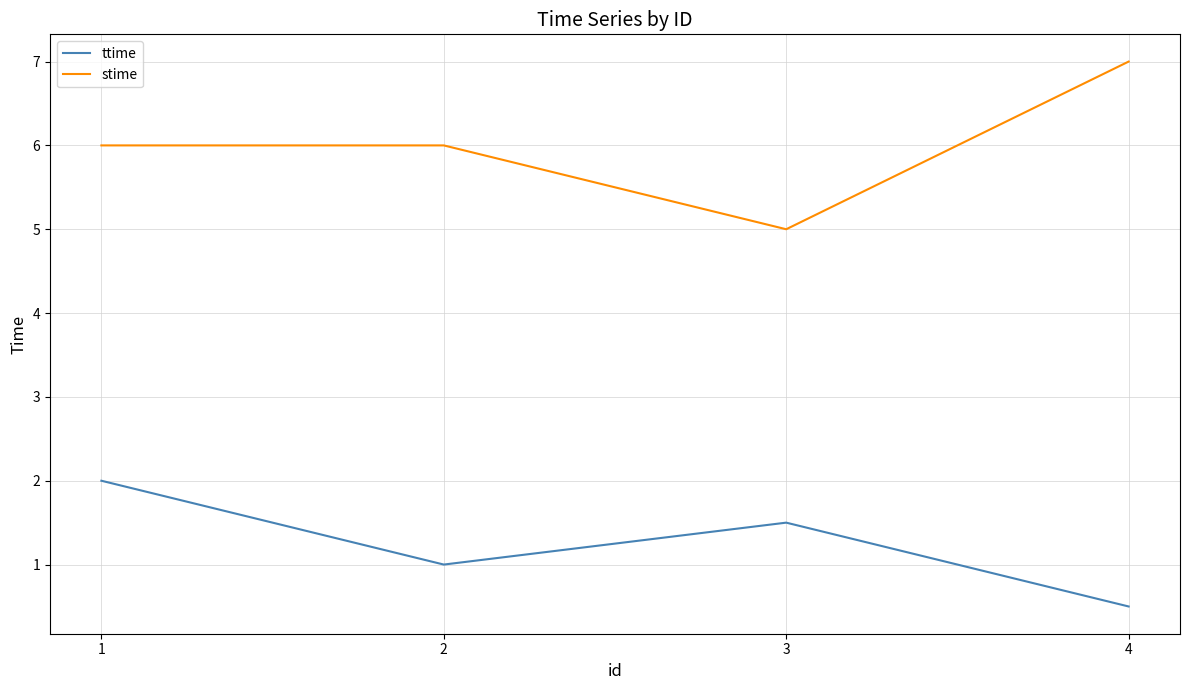

Is it true that ttime equals 3.5 at 1?

False